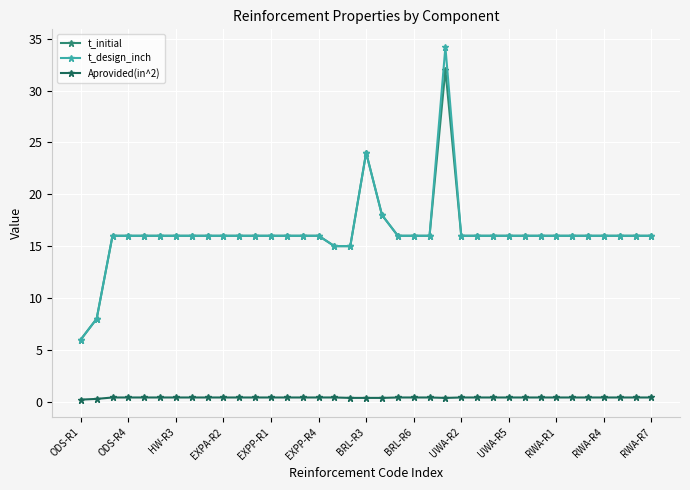

What is the maximum value shown in the chart?

34.2